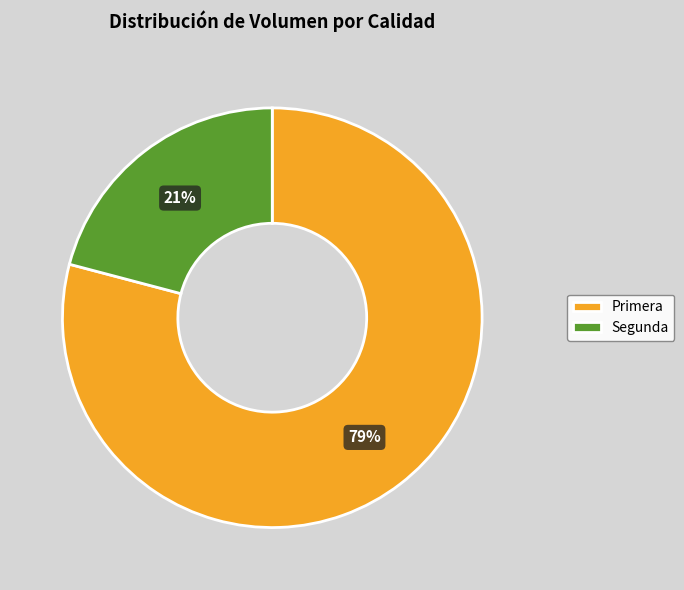

Which slice is the largest?

Primera